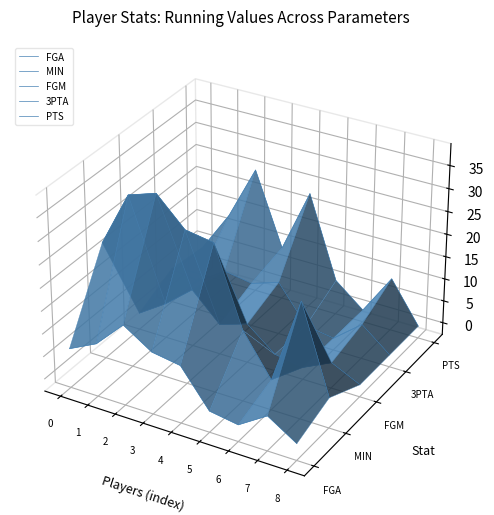

Is the value of FGM at 0 greater than the value of PTS at 4?

No